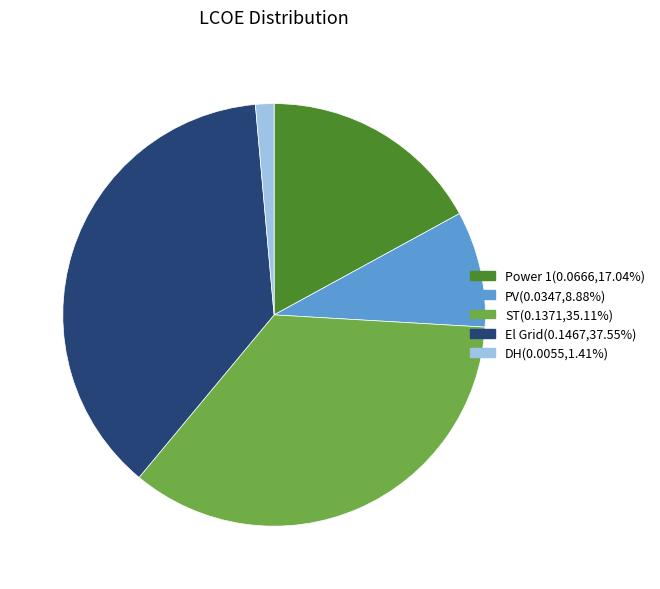

How many slices are in this pie chart?

5